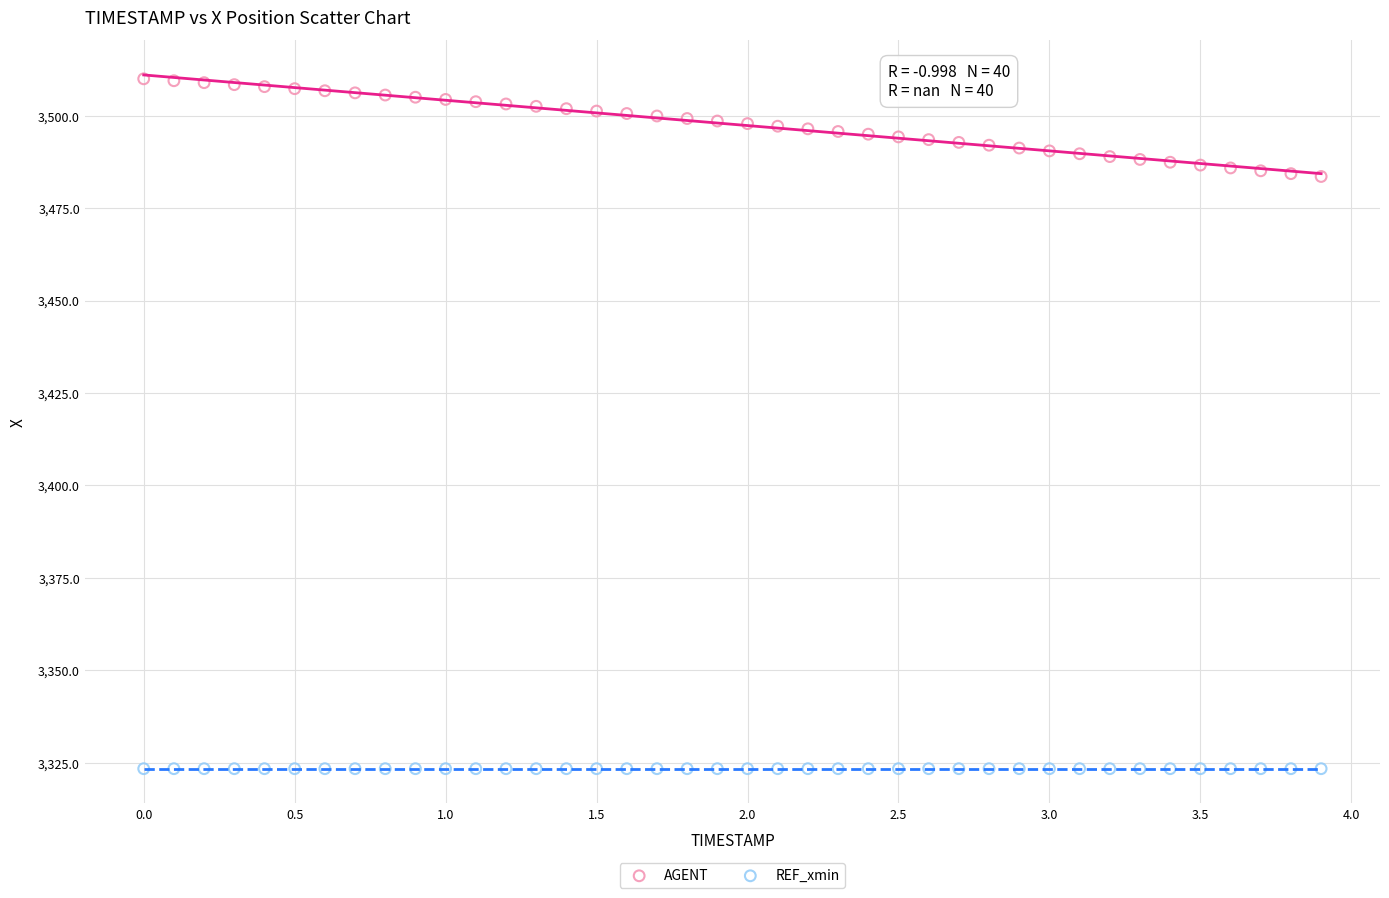

Which series contains the lowest Y value?

REF_xmin